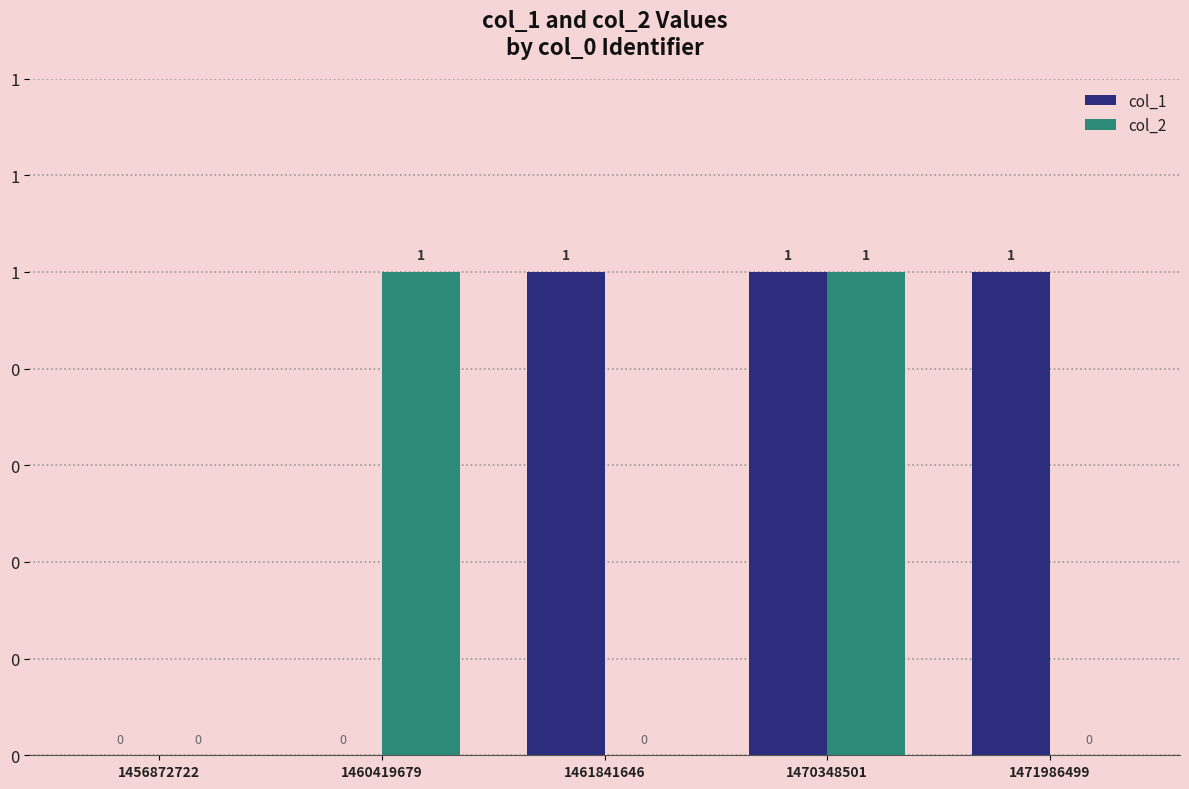

Are the bars horizontal?

No